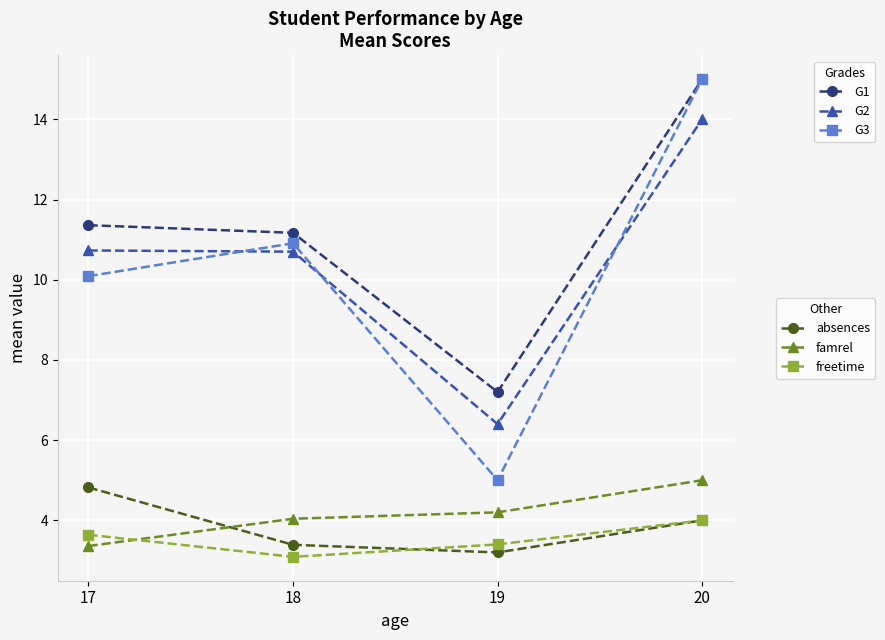

How many data points does each series have?

4